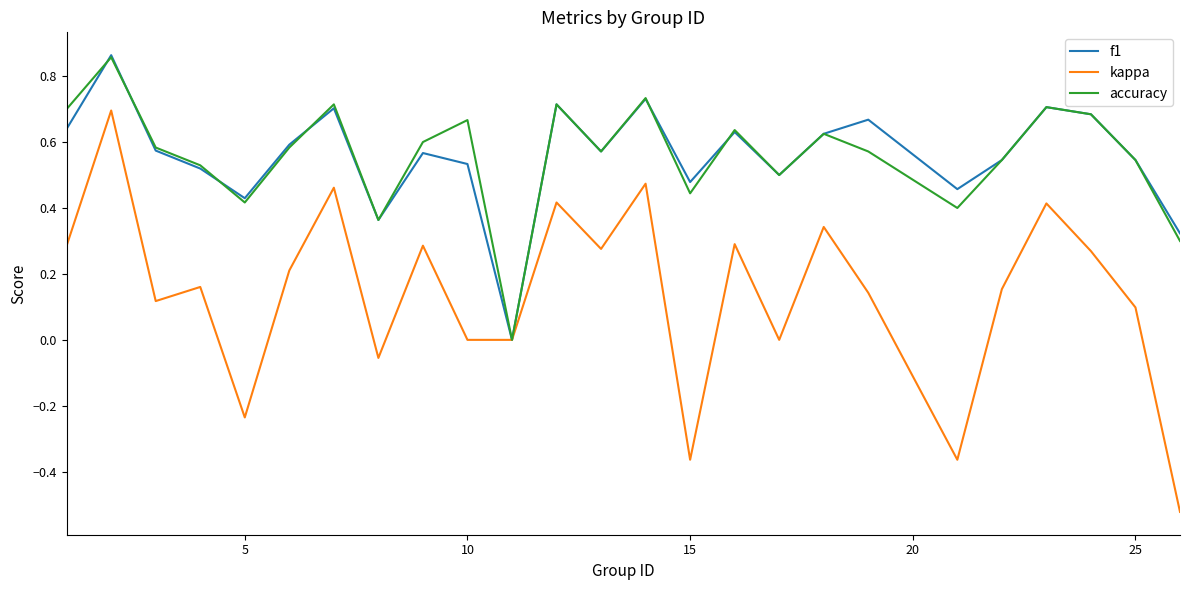

Is this an area chart (filled region under the line)?

No